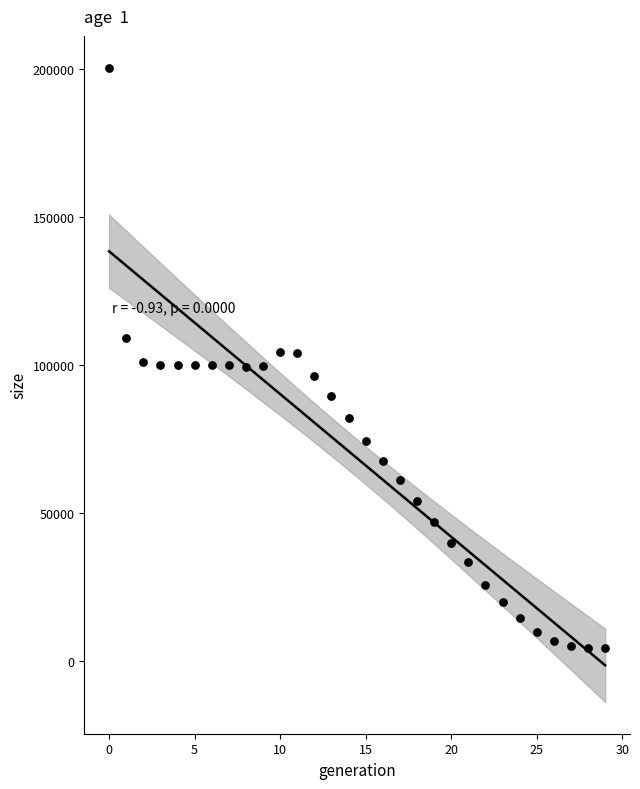

Count the number of points in this scatter plot.

30